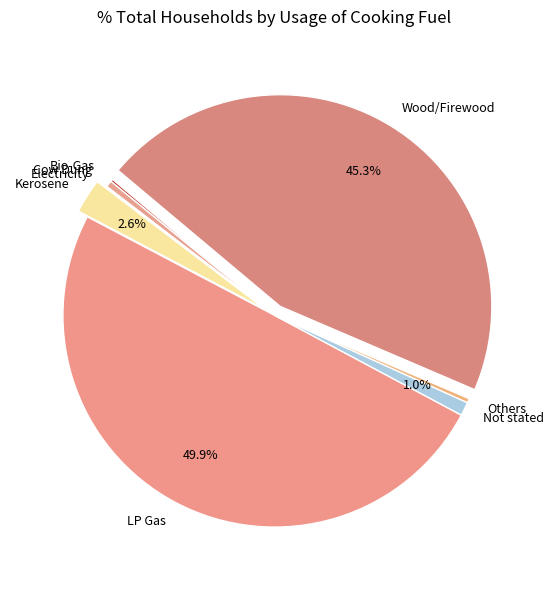

Is the sum of Not stated and Cow Dung greater than half?

No